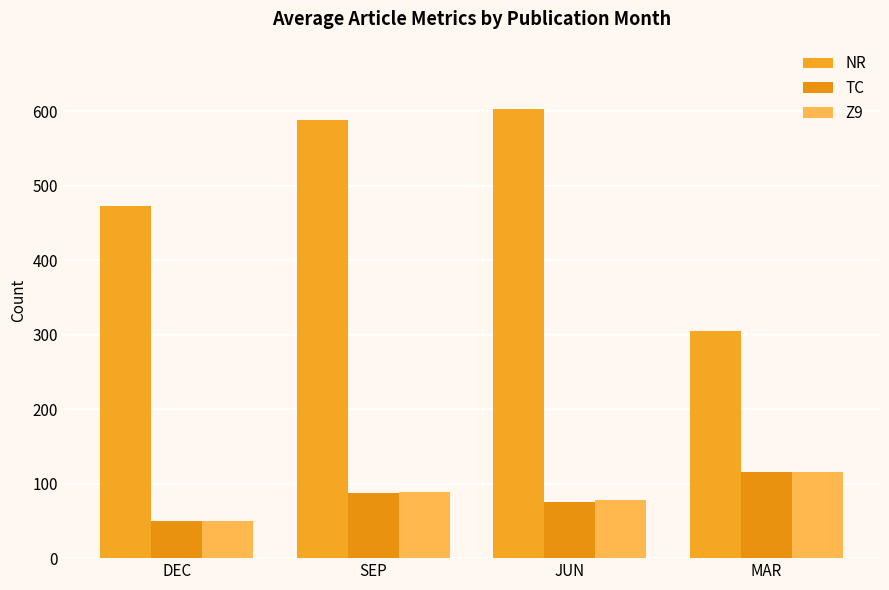

At how many categories does at least one series exceed 554?

2